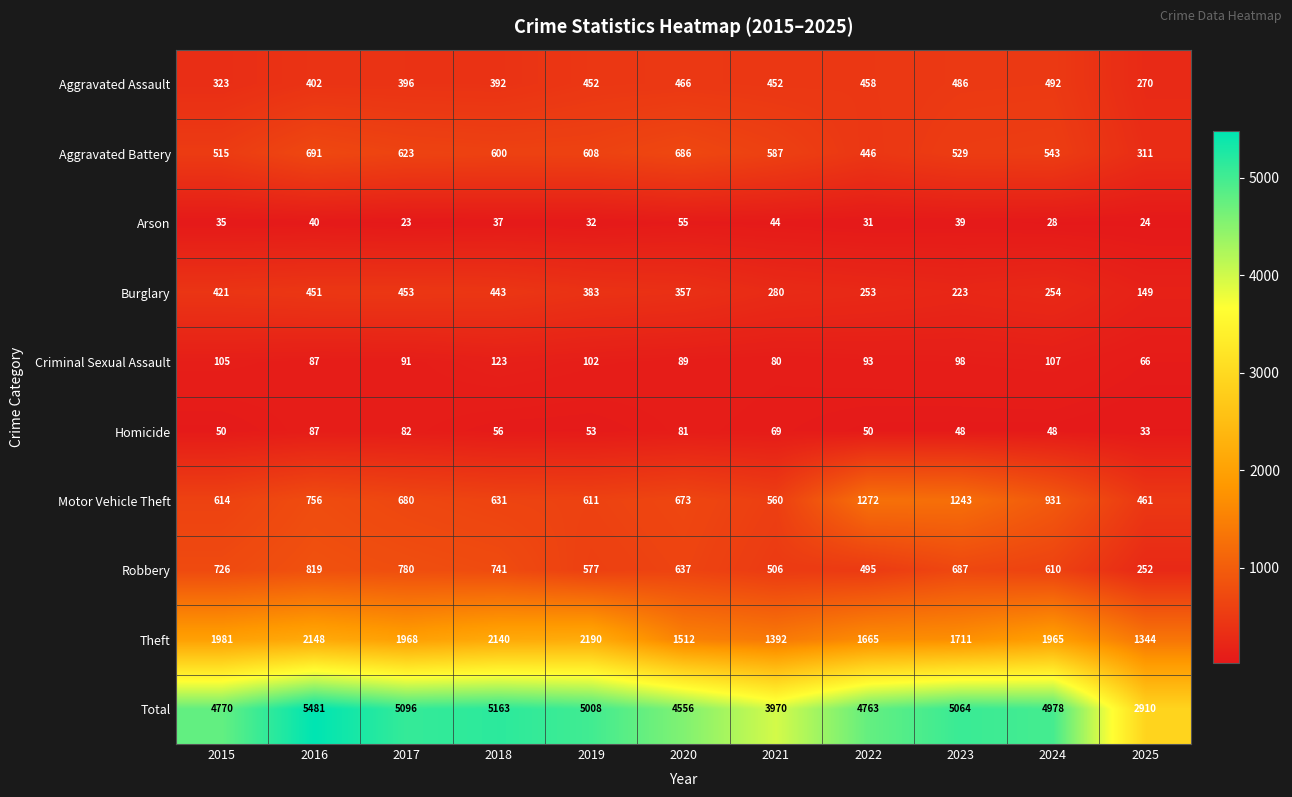

Which series has the widest spread of values?

Total